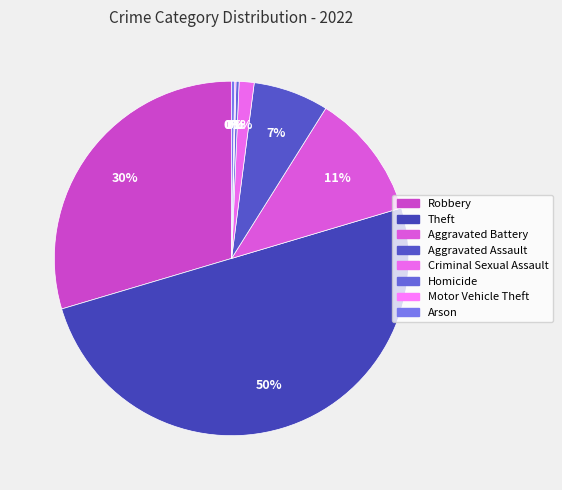

To the nearest percent, what is the difference between the largest and smallest slice percentages?

50%